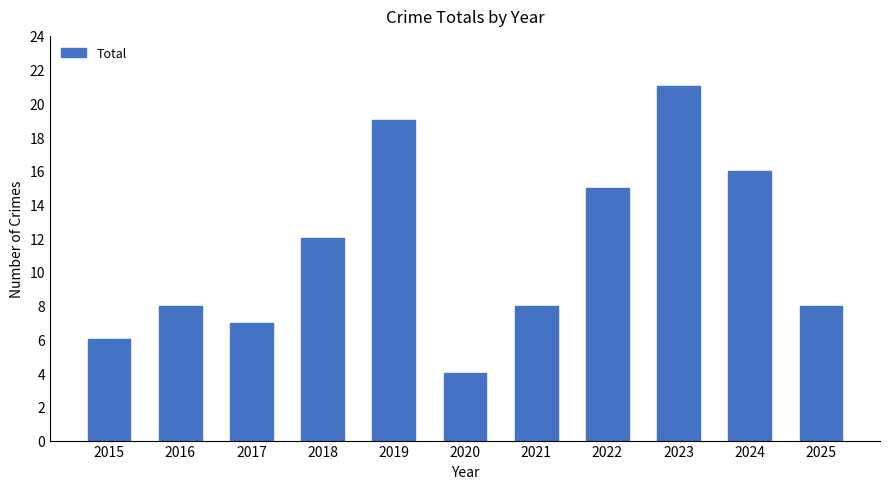

Reading left to right, list all the values displayed in this chart.

2015=6	2016=8	2017=7	2018=12	2019=19	2020=4	2021=8	2022=15	2023=21	2024=16	2025=8